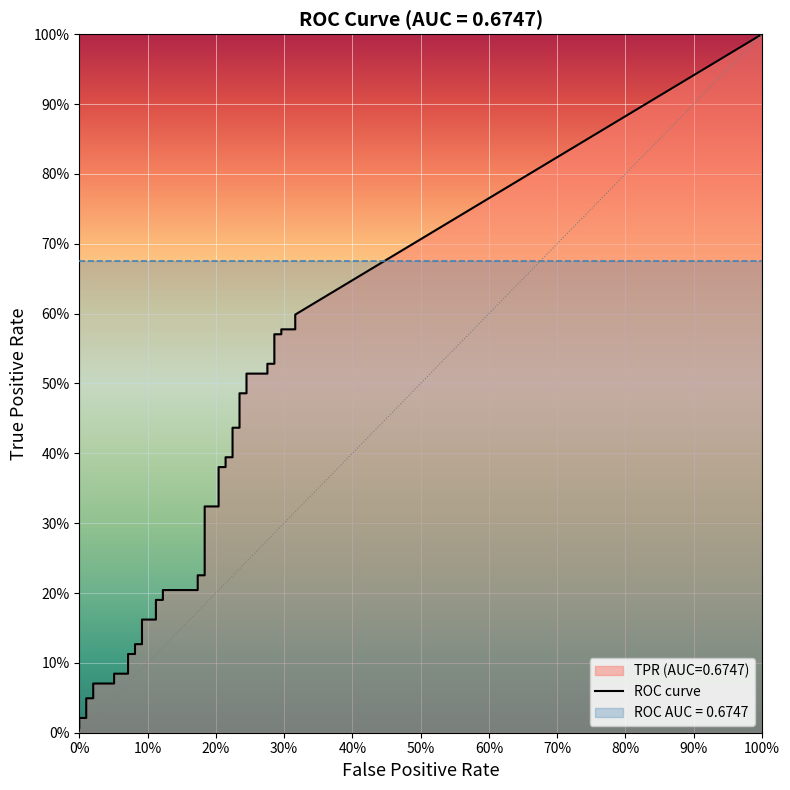

Is it true that tpr equals 0.0 at 2?

False